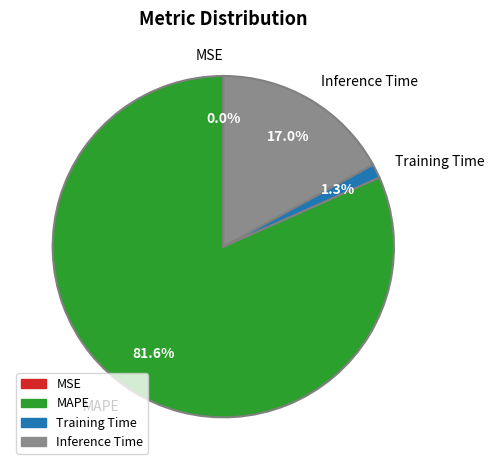

Which slice represents more than half of the pie?

MAPE